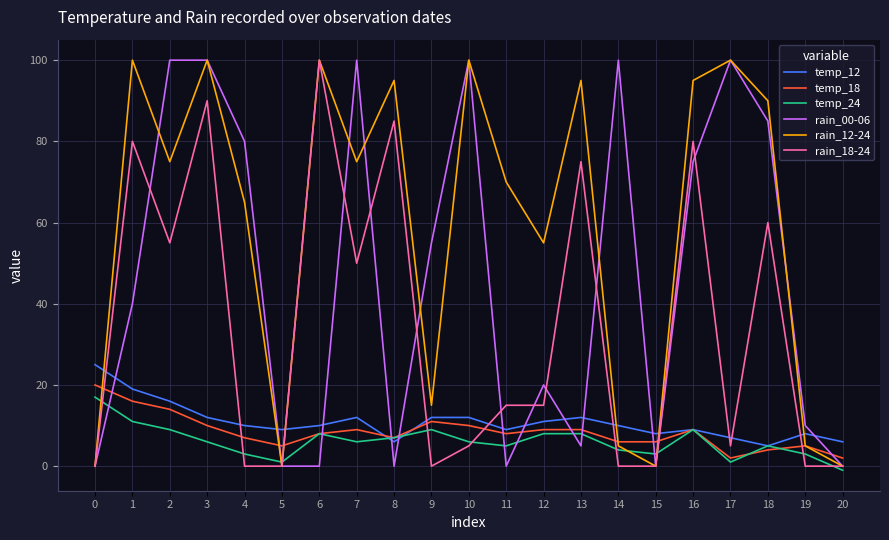

Reading left to right, what are all the values shown in this chart?

temp_12: 25	19	16	12	10	9	10	12	6	12	12	9	11	12	10	8	9	7	5	8	6
temp_18: 20	16	14	10	7	5	8	9	7	11	10	8	9	9	6	6	9	2	4	5	2
temp_24: 17	11	9	6	3	1	8	6	7	9	6	5	8	8	4	3	9	1	5	3	-1
rain_00-06: 0	40	100	100	80	0	0	100	0	55	100	0	20	5	100	0	75	100	85	10	0
rain_12-24: 0	100	75	100	65	0	100	75	95	15	100	70	55	95	5	0	95	100	90	5	0
rain_18-24: 0	80	55	90	0	0	100	50	85	0	5	15	15	75	0	0	80	5	60	0	0